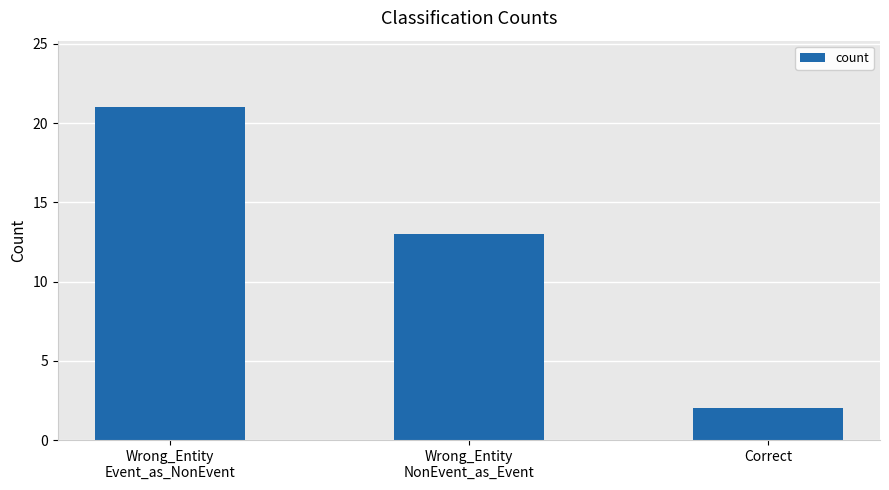

What is the maximum value shown in the chart?

21